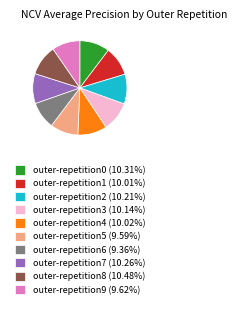

Count the number of slices in the pie.

10